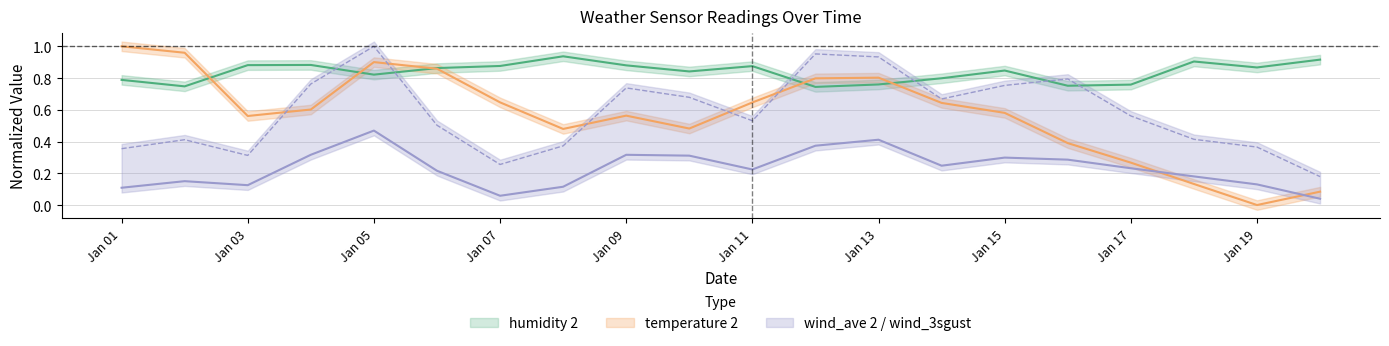

Does the chart have visible grid lines?

Yes